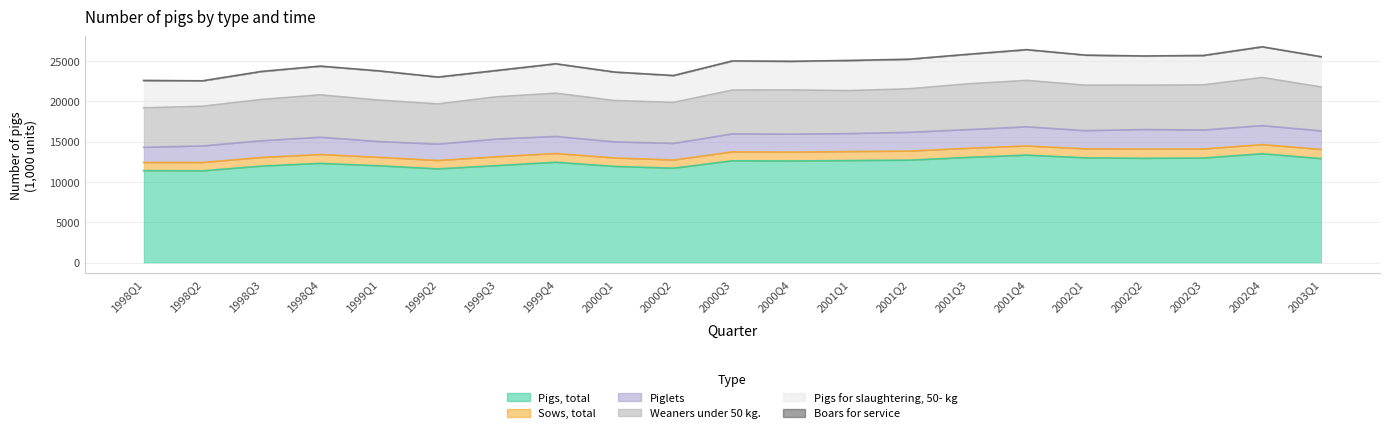

At how many categories does at least one series exceed 13298?

2